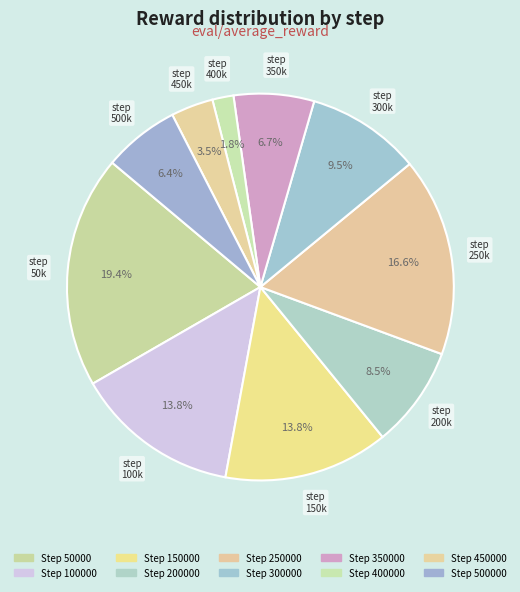

Which category has the biggest portion of the pie?

50000